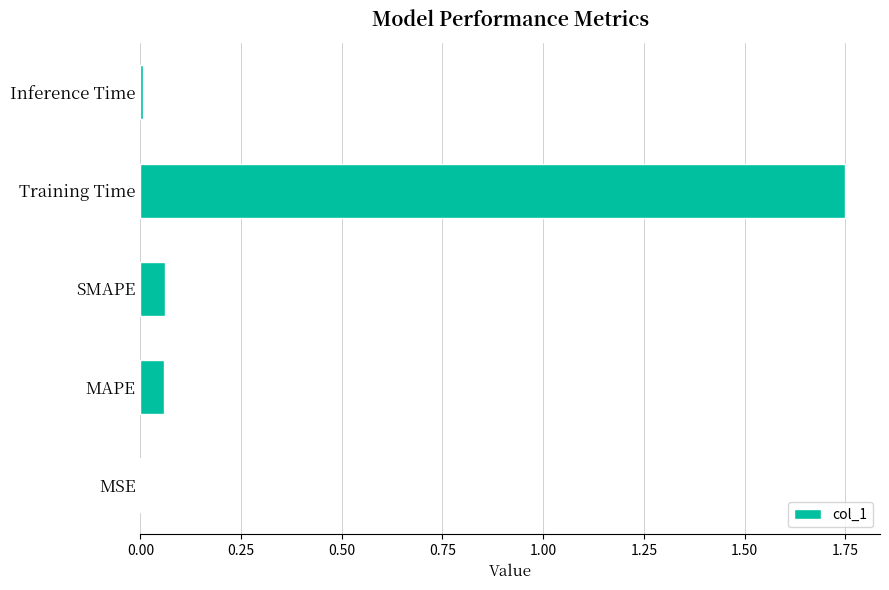

What is the sum of all values?

1.9